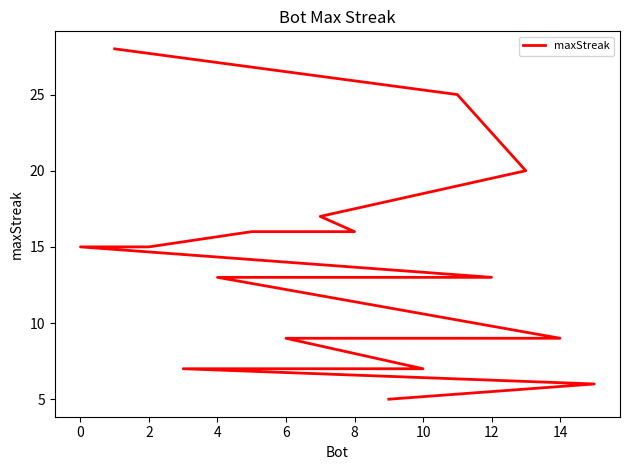

Reading right to left, transcribe all the data shown in this chart.

5	6	7	7	9	9	13	13	15	15	16	16	17	20	25	28